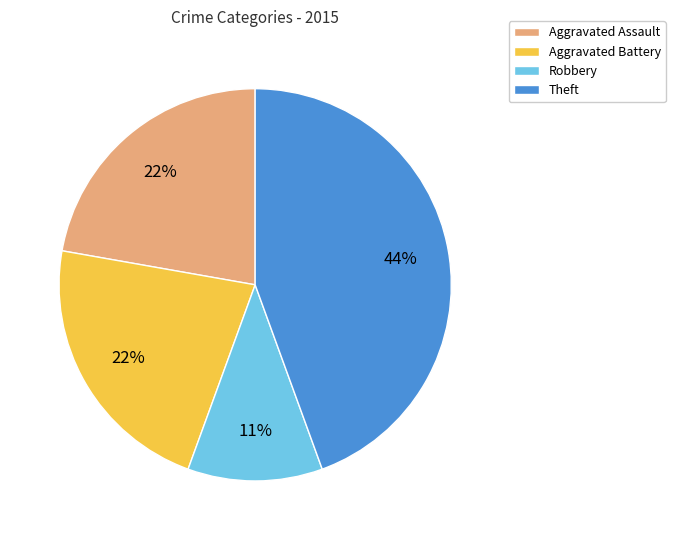

What is the ratio of the value at Robbery to the value at Aggravated Assault?

0.5